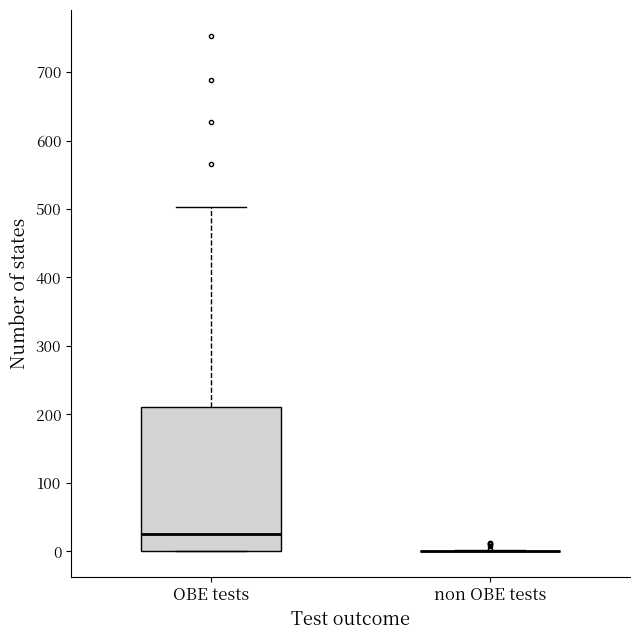

Reading left to right, transcribe this box plot: for each box, give where its median line is, the range the box spans, and where its two whiskers end, as read against the y-axis. The values are not printed on the chart, so give them approximately, as read against the axis.

OBE tests: median 30, box 0 to 210, whiskers 0 to 500
non OBE tests: box collapsed to a line at 0, whiskers 0 to 0